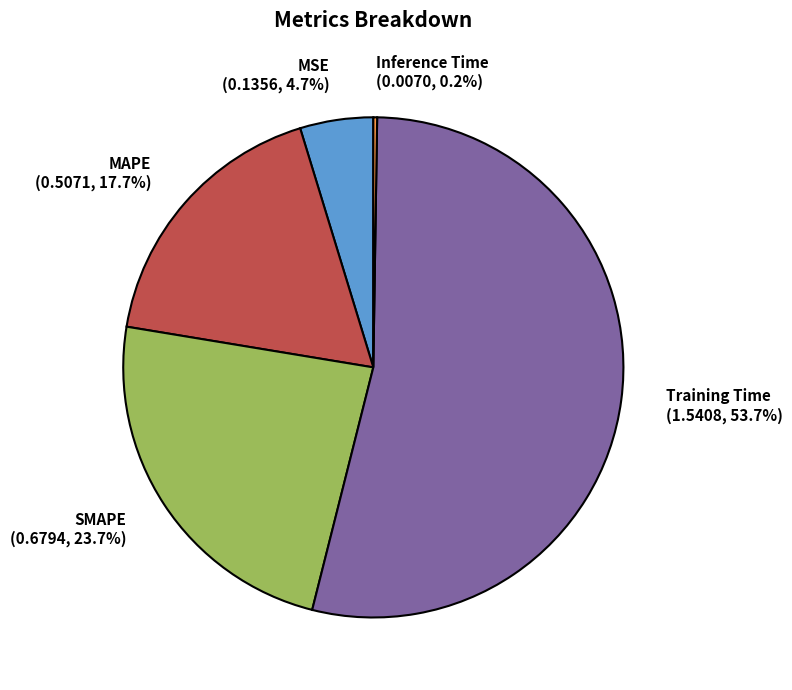

Which slice is the largest?

Training Time